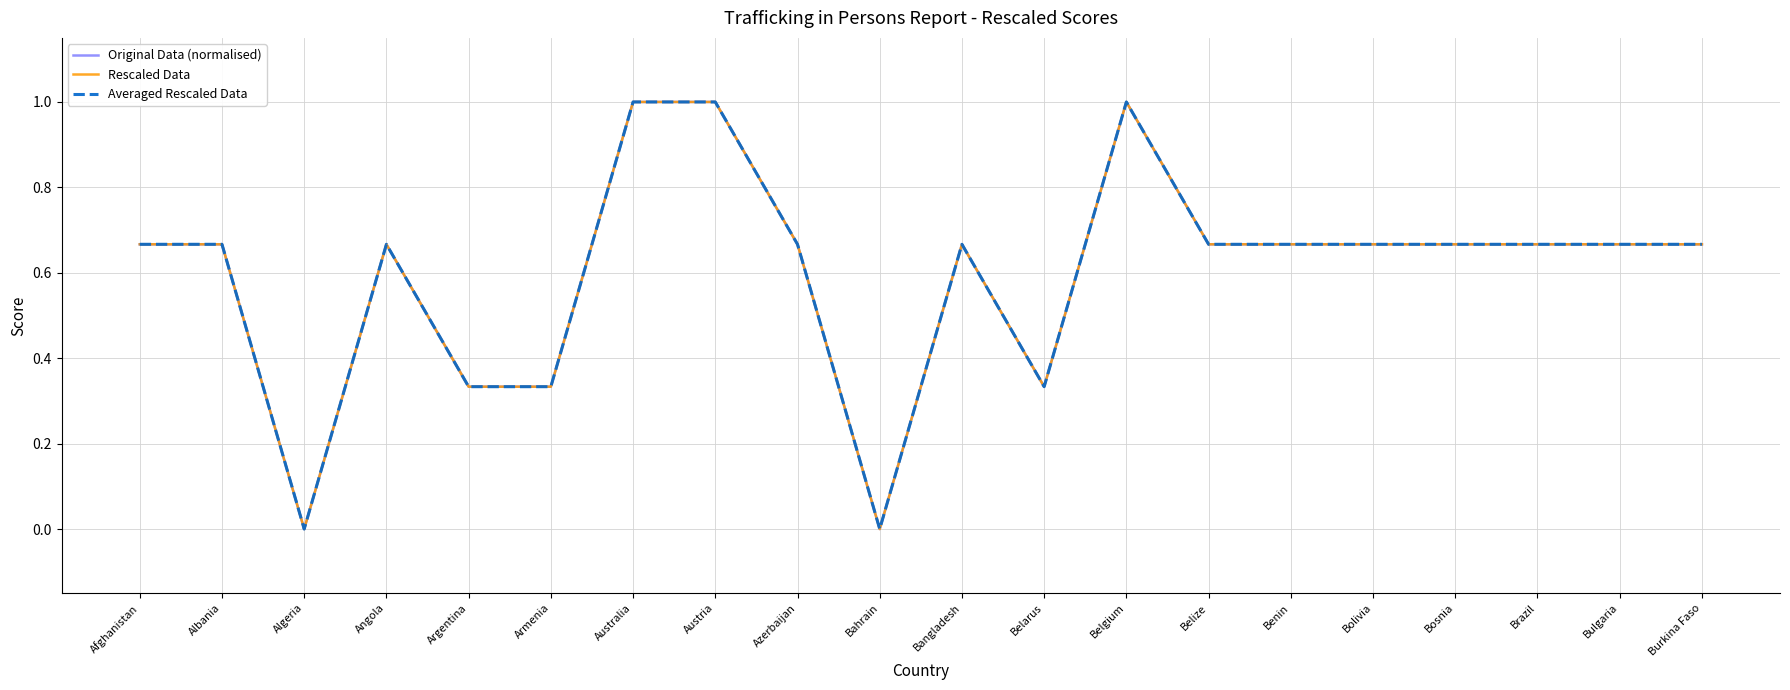

Does the chart have visible grid lines?

Yes